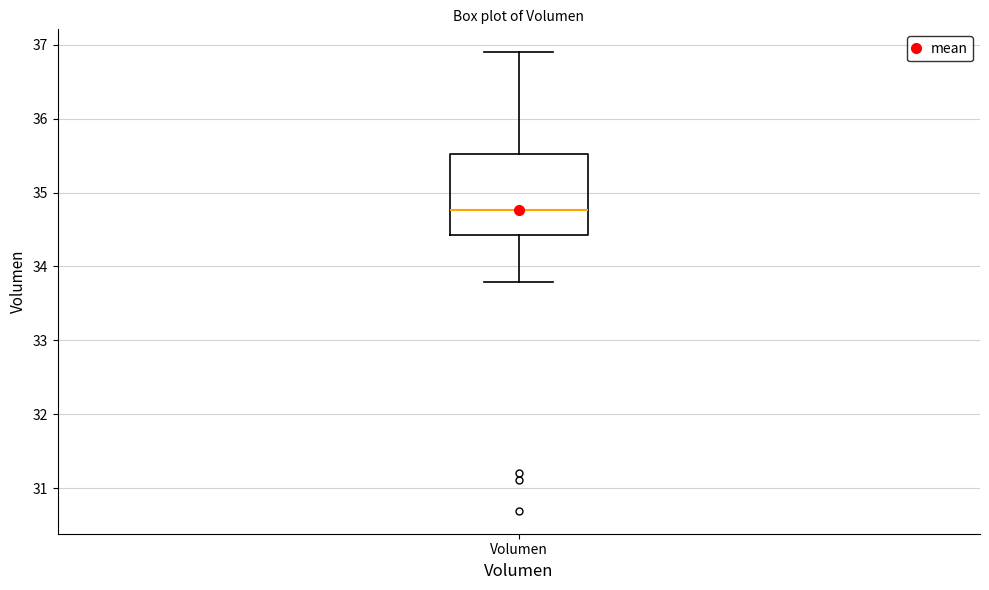

Read this box plot against the y-axis: the position of the median line, the range covered by the box, and the ends of both whiskers. The values are not printed on the chart, so give them approximately, as read against the axis.

median 34.8, box 34.4 to 35.5, whiskers 33.8 to 36.9